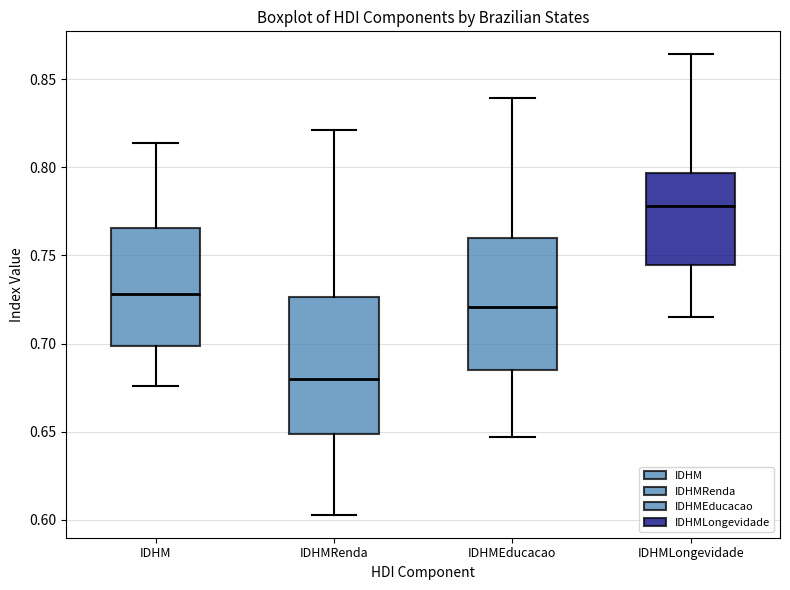

Which box's median line is the highest?

IDHMLongevidade